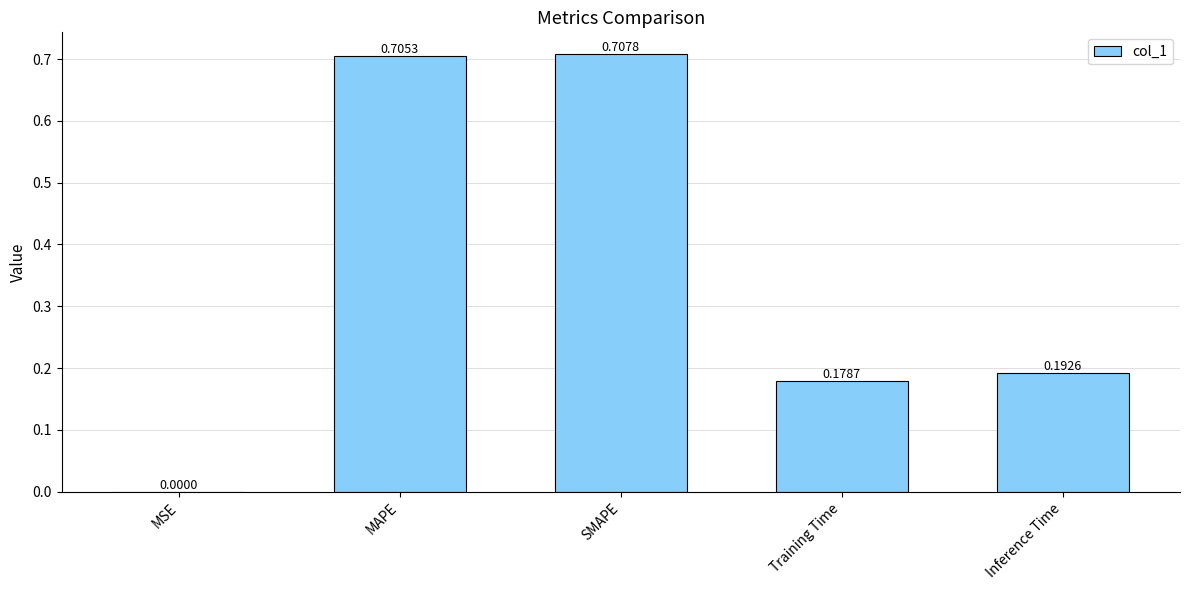

What is the sum of all values?

1.8